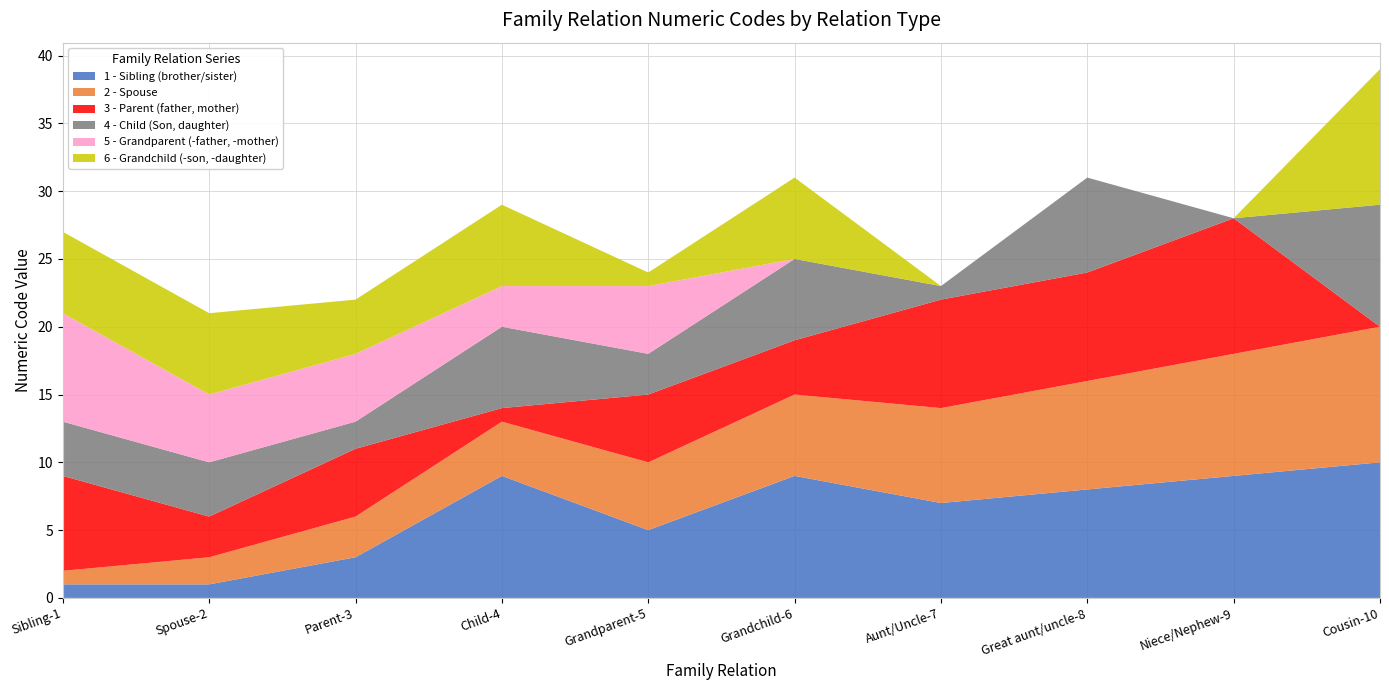

Reading left to right, extract all data points from this chart.

1 - Sibling (brother/sister): 1	1	3	9	5	9	7	8	9	10
2 - Spouse: 1	2	3	4	5	6	7	8	9	10
3 - Parent (father, mother): 7	3	5	1	5	4	8	8	10	0
4 - Child (Son, daughter): 4	4	2	6	3	6	1	7	0	9
5 - Grandparent (-father, -mother): 8	5	5	3	5	0	0	0	0	0
6 - Grandchild (-son, -daughter): 6	6	4	6	1	6	0	0	0	10